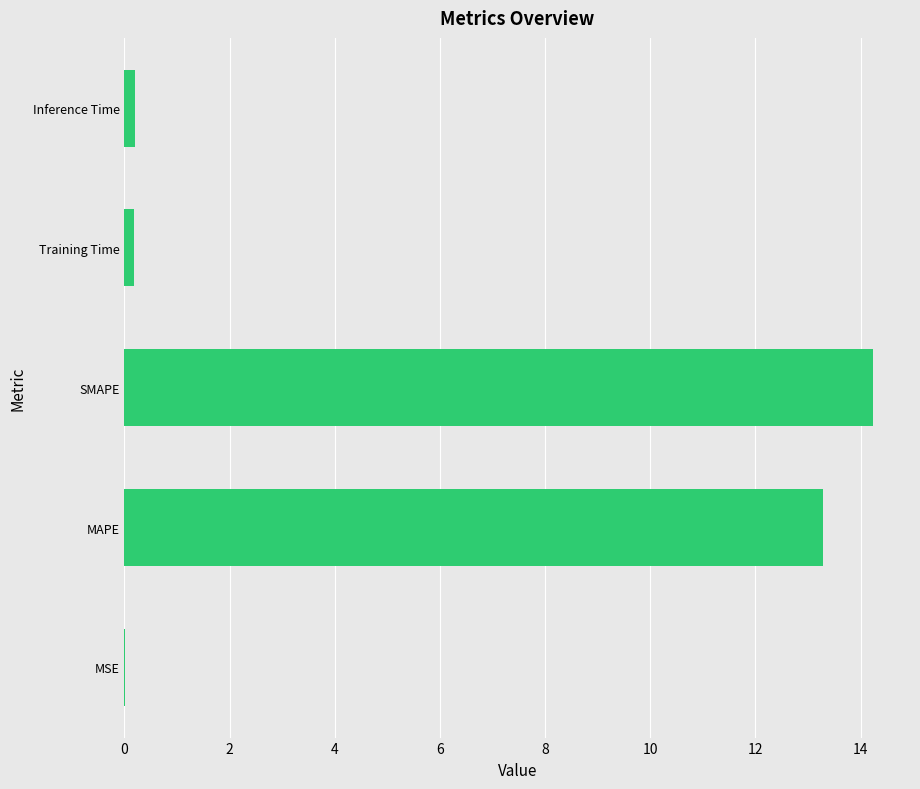

Does the chart contain stacked bars?

No